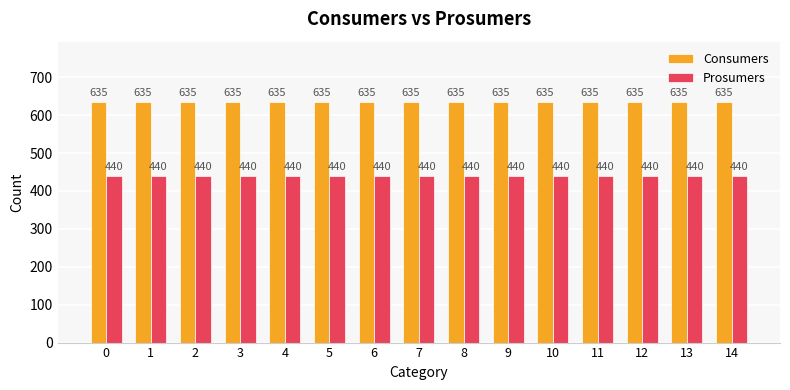

What is the value of the Prosumers bar at the 15th from the left?

440